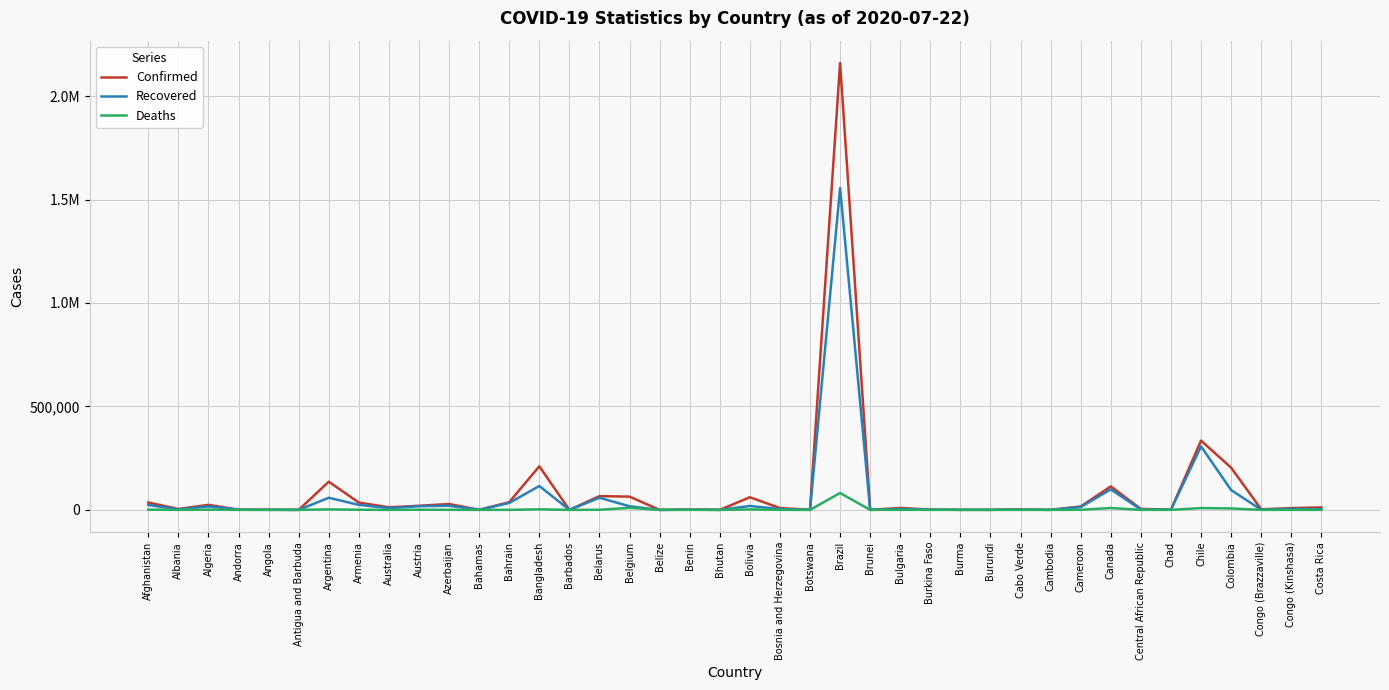

Which series has the largest range (max minus min)?

Confirmed